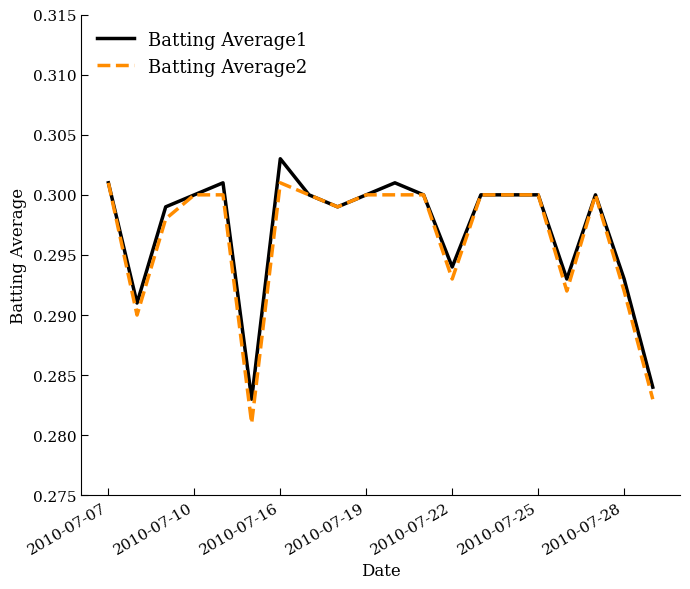

Rank the series by their maximum value, from highest to lowest.

Batting Average1, Batting Average2